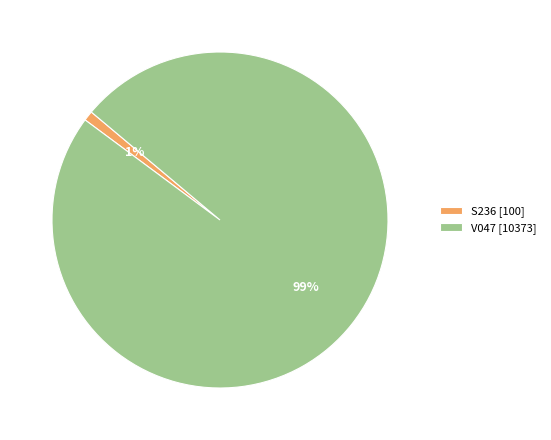

Rank the categories by value from highest to lowest.

V047, S236